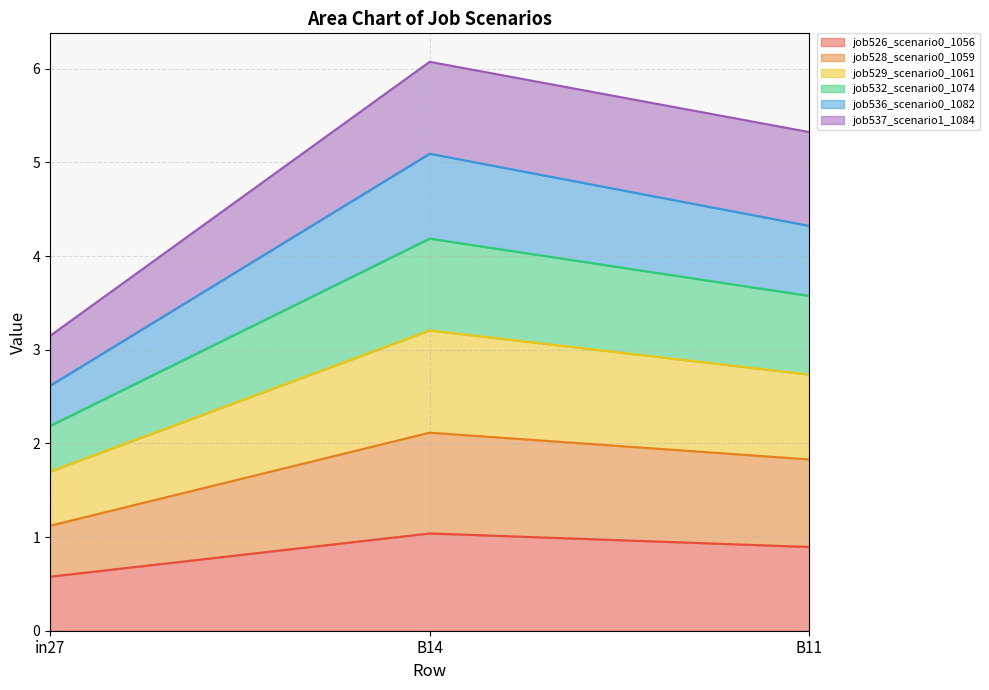

Between B14 and B11, which series saw the biggest shift?

job536_scenario0_1082